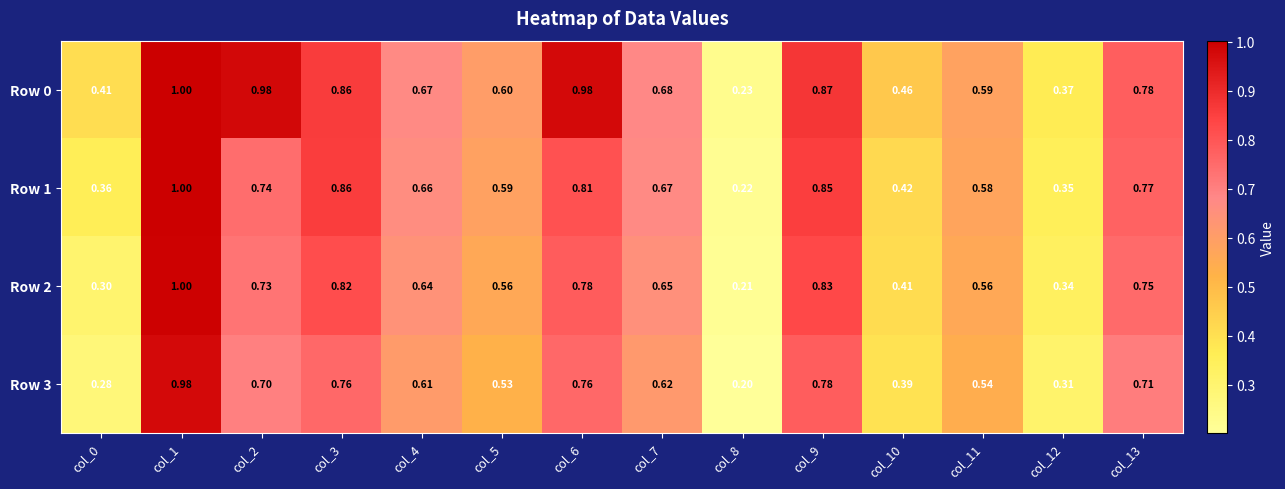

Is the value of Row 1 at col_5 greater than the value of Row 2 at col_8?

Yes